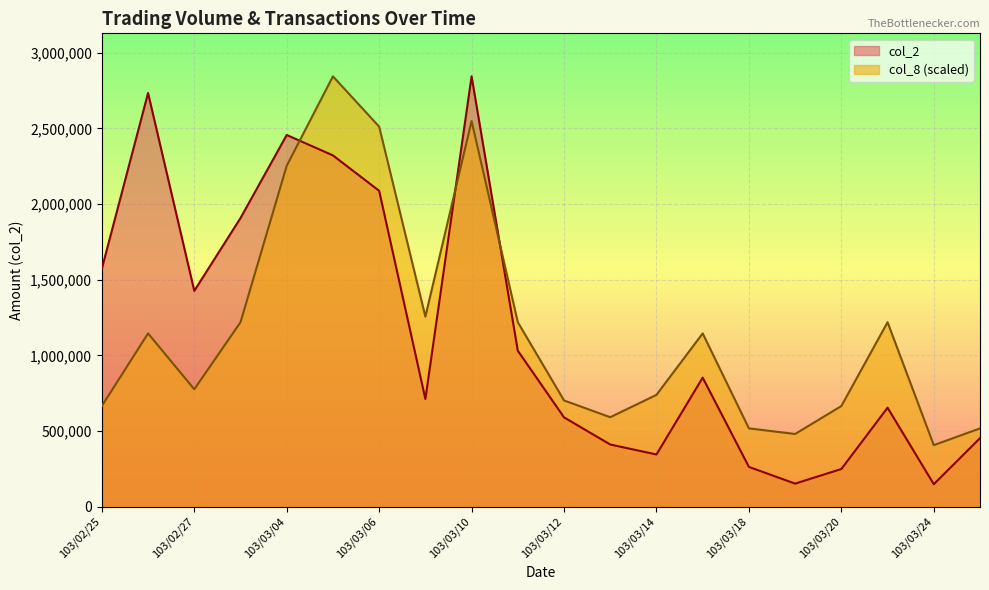

What is the total value across all series at 103/03/20?

913559.4